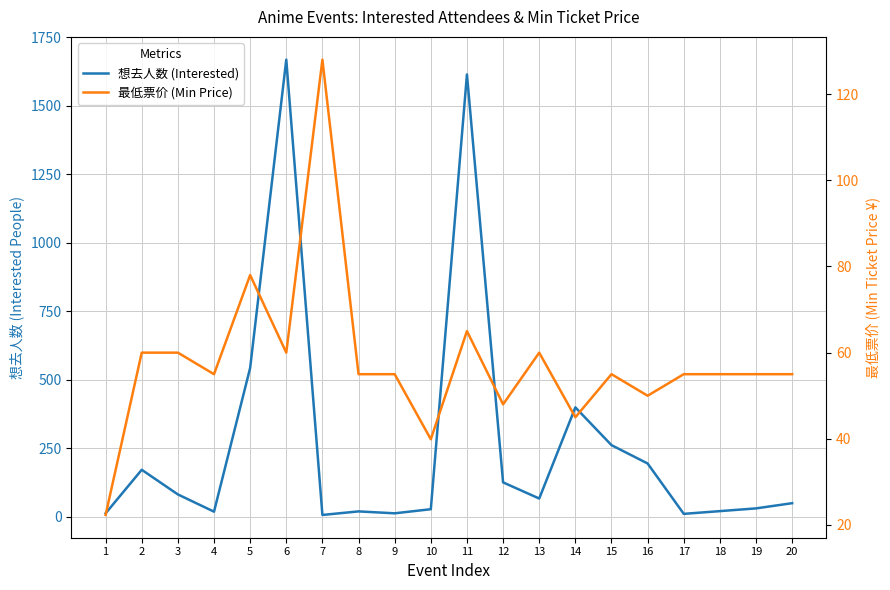

True or false: 最低票价 (Min Price) and 想去人数 (Interested) cross at least once.

True